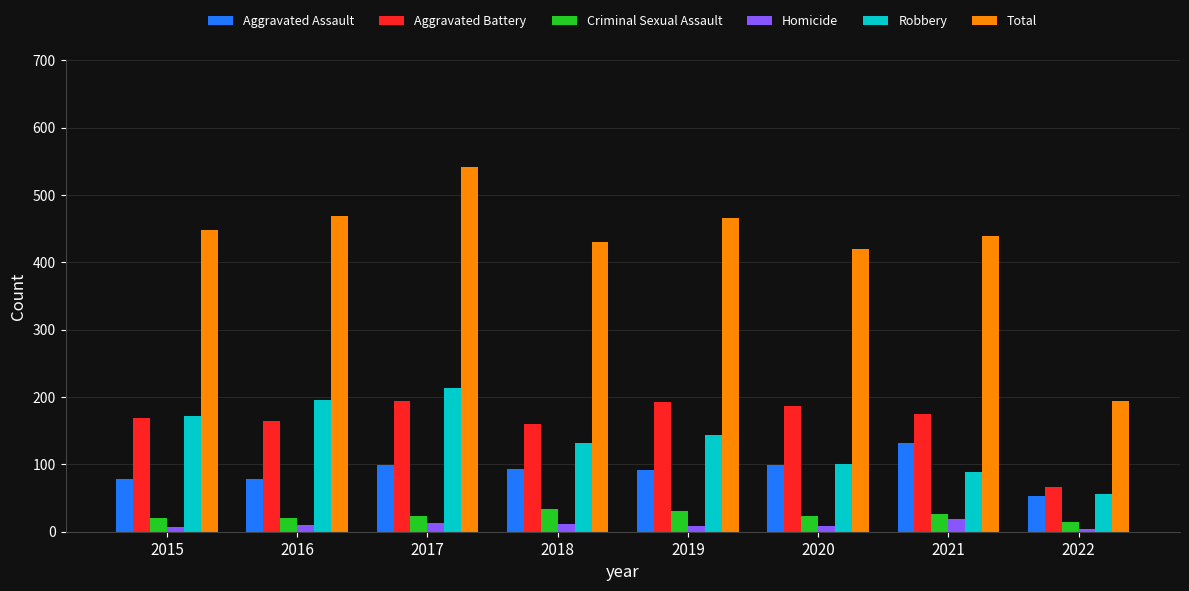

Which label corresponds to the largest value in the chart?

2017